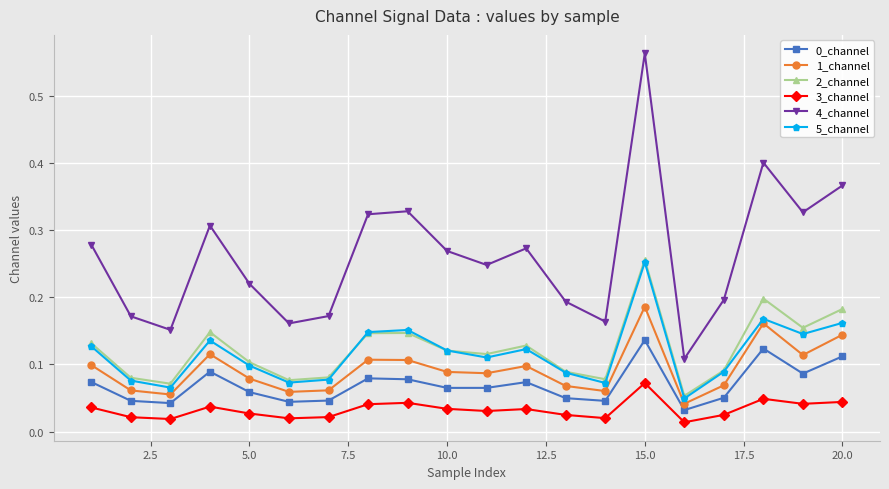

How many 5_channel values are between 0 and 1?

20